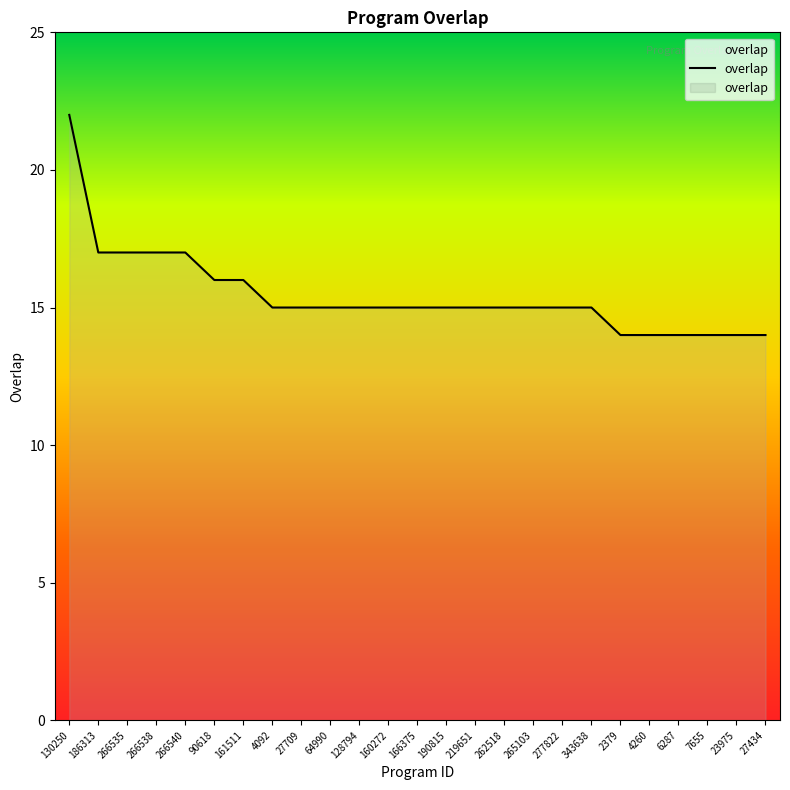

What position from the left is 27709?

9